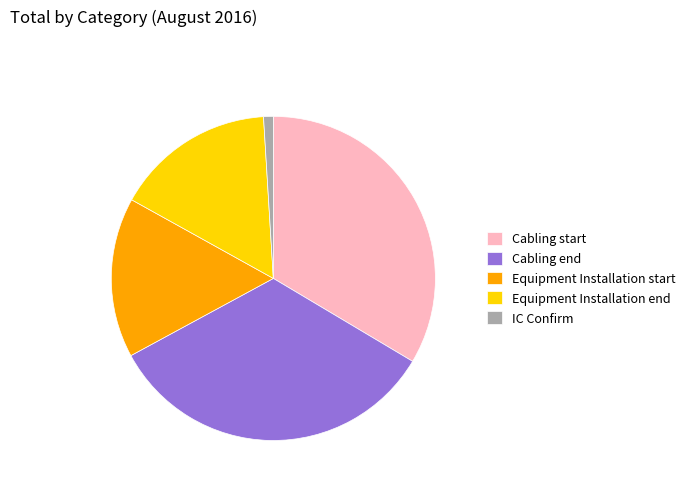

The Cabling end slice represents 40% of the pie. True or false?

False